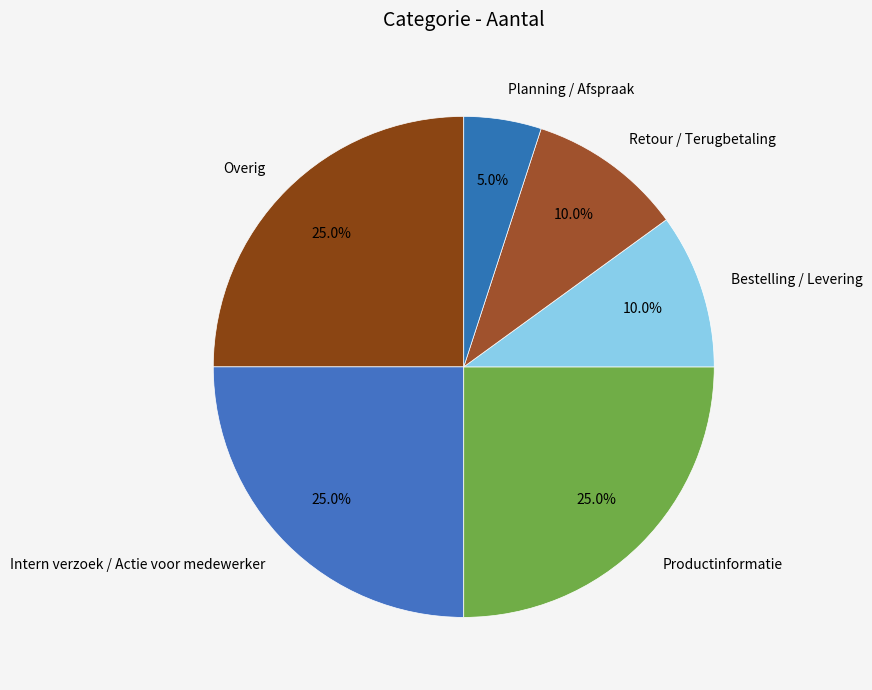

True or false: Productinformatie accounts for 25% of the total.

True